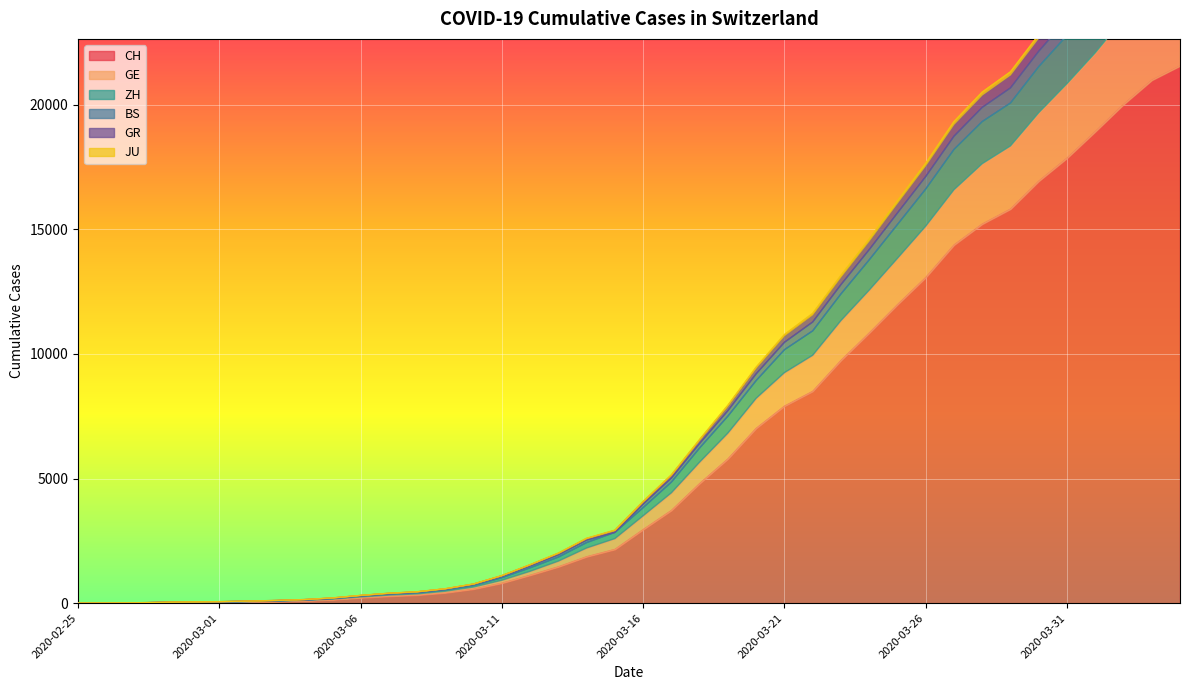

At which category is the sum across all series the highest?

2020-04-04